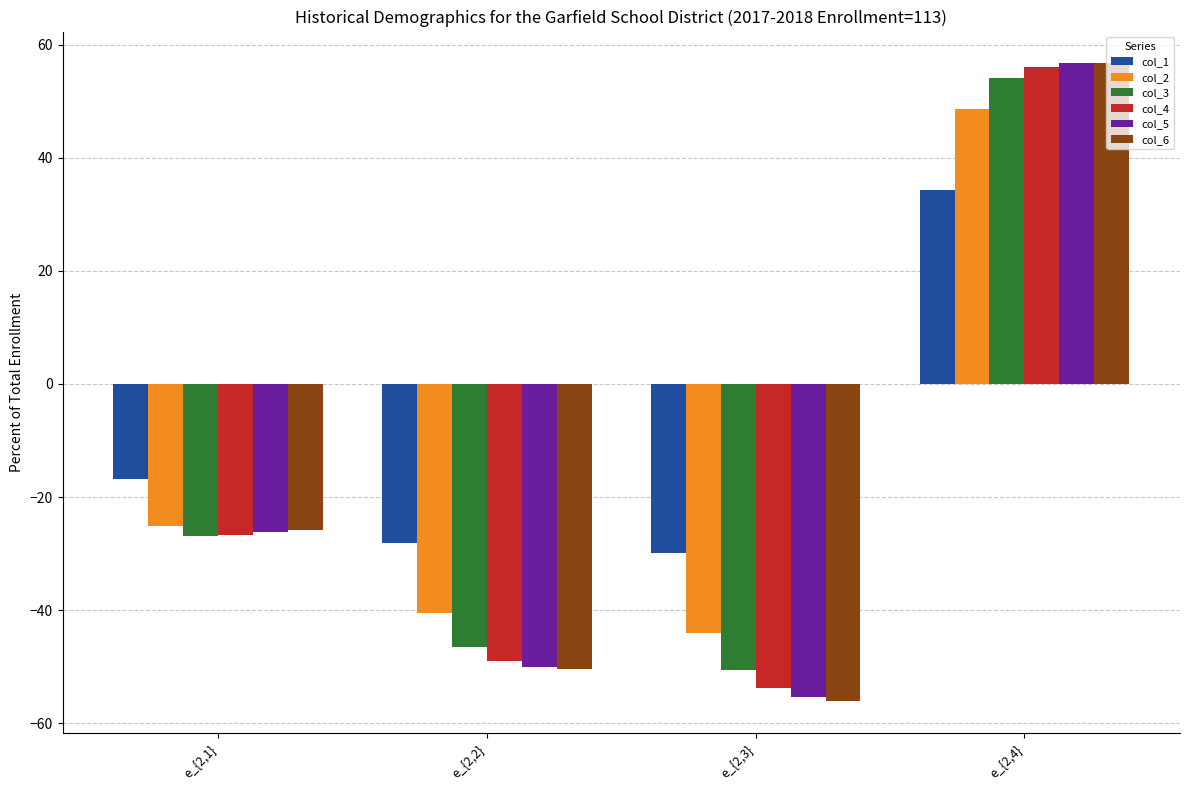

At which category is the sum across all series the highest?

e_{2,4}